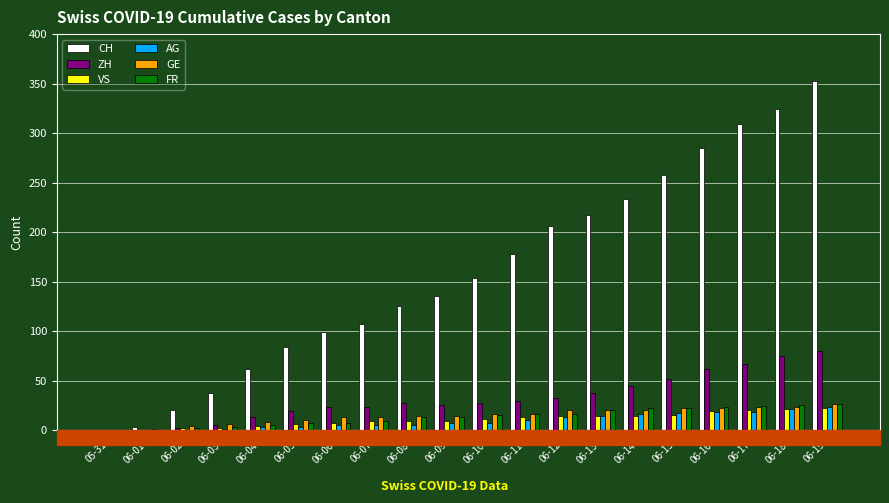

What is the value of the VS bar at the 3rd from the left?

2